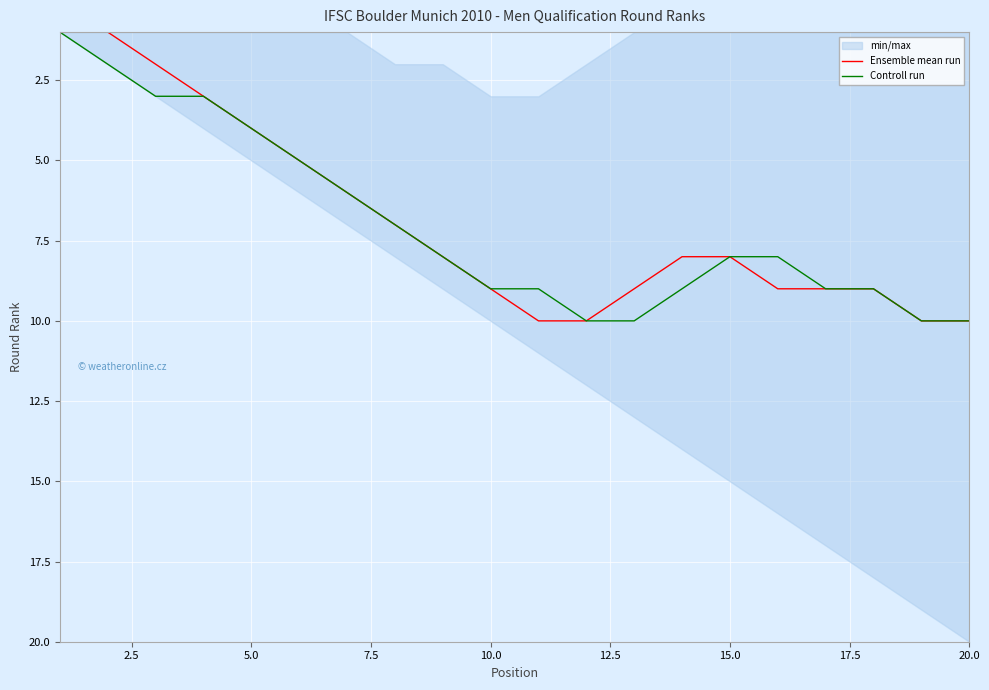

Does the chart display data point markers on the line(s)?

No